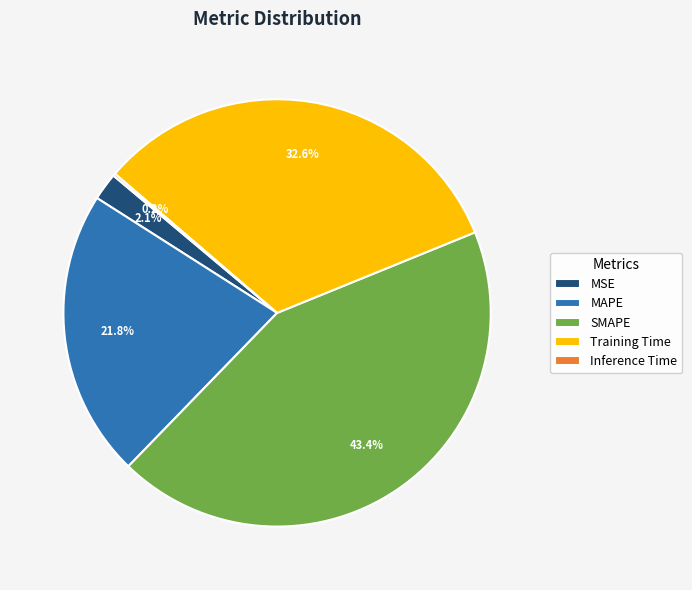

What is the total percentage of MAPE and Training Time?

54.3%